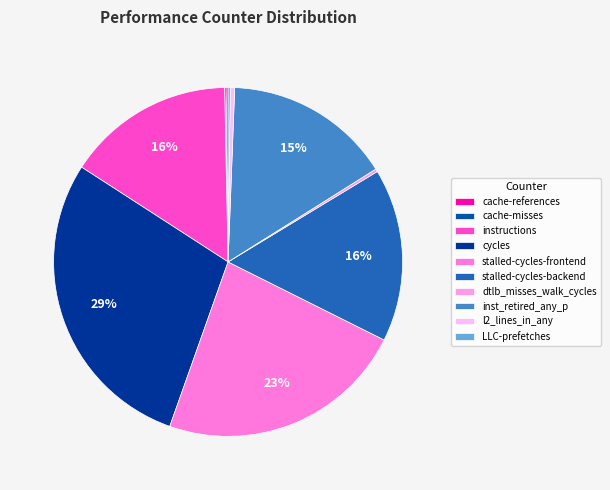

Which slice is the largest?

cycles